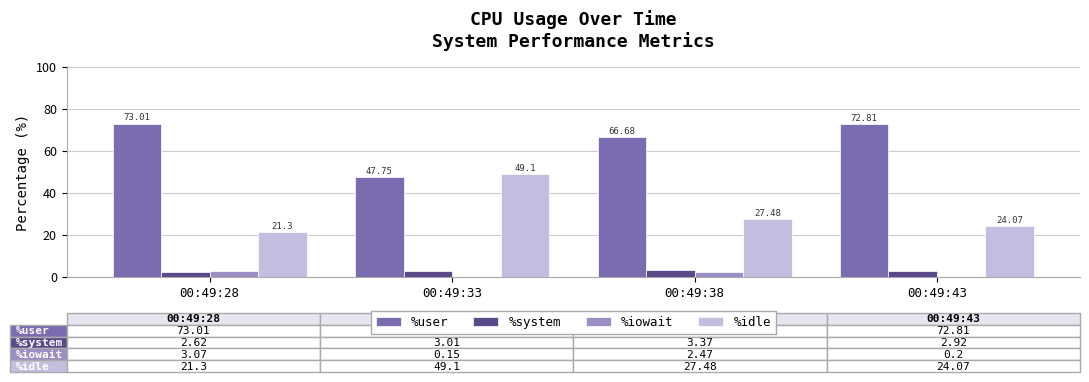

Which series has the largest total across all categories?

%user